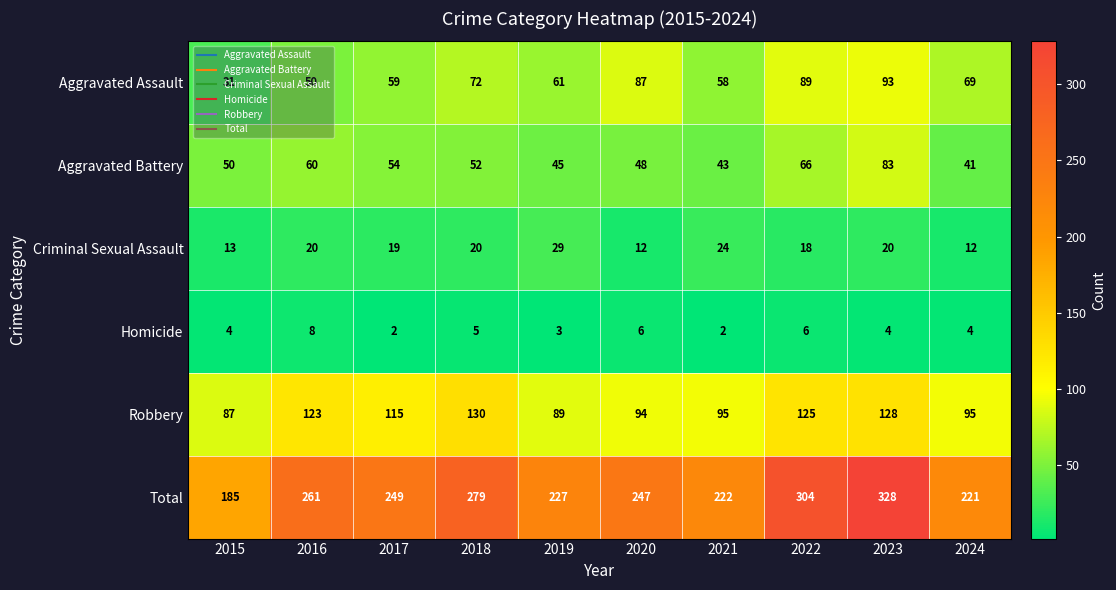

What is the total value across all series at 2019?

454